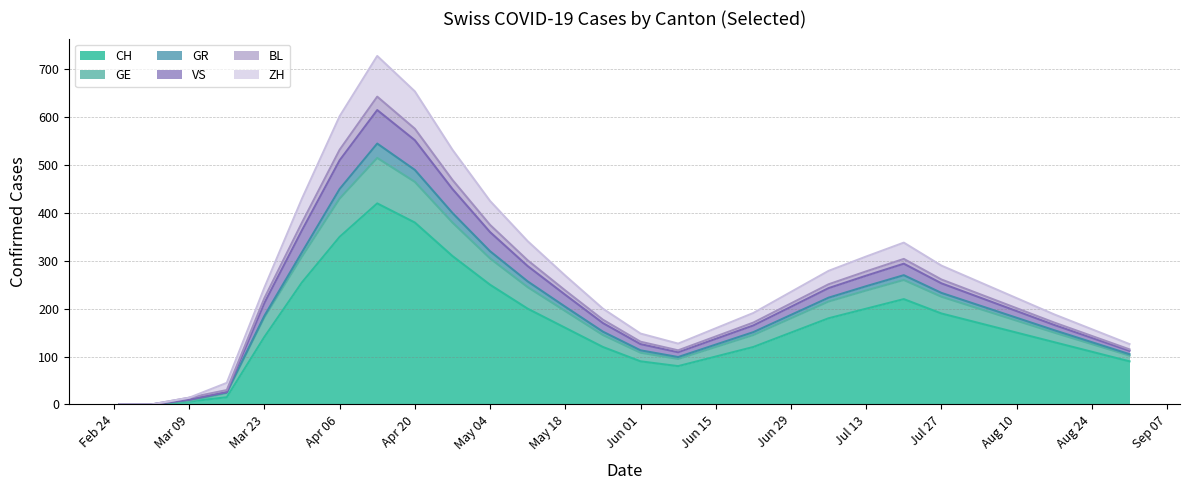

What is the highest value of the CH series?

420